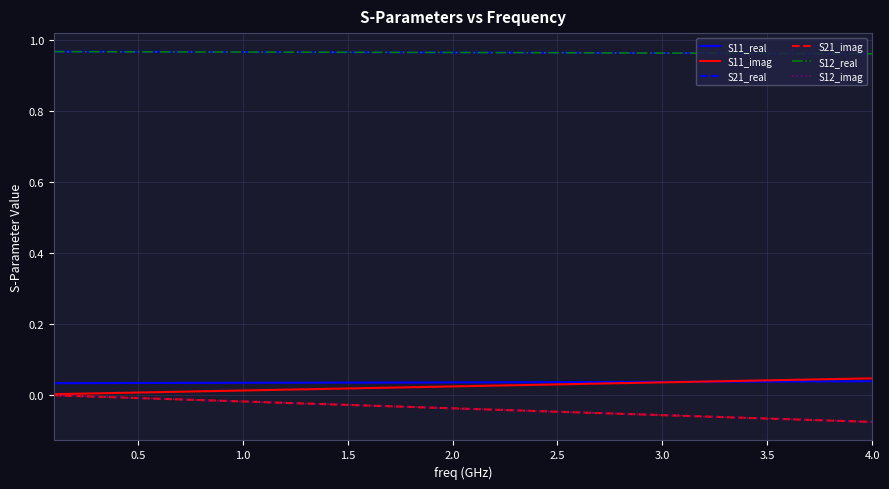

After their last crossing, which series has the higher values: S11_real or S11_imag?

S11_imag